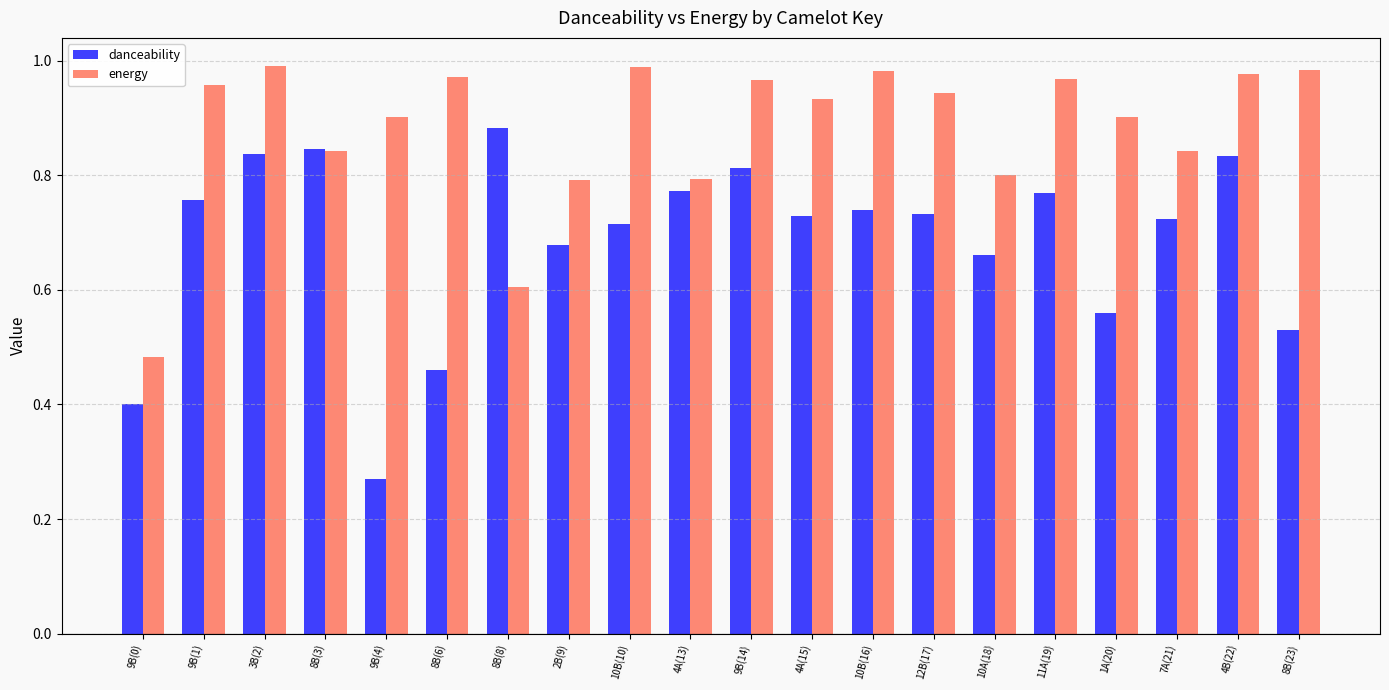

At how many categories does at least one series exceed 0?

20